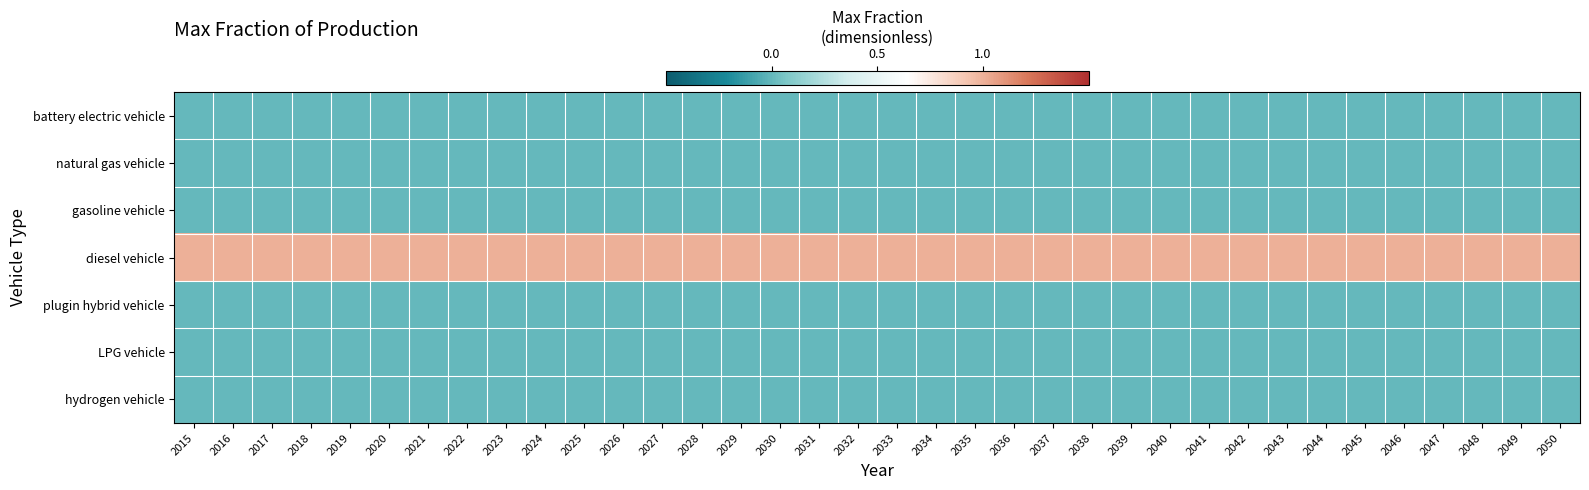

Reading right to left, transcribe all the data shown in this chart.

battery electric vehicle: 2050=0	2049=0	2048=0	2047=0	2046=0	2045=0	2044=0	2043=0	2042=0	2041=0	2040=0	2039=0	2038=0	2037=0	2036=0	2035=0	2034=0	2033=0	2032=0	2031=0	2030=0	2029=0	2028=0	2027=0	2026=0	2025=0	2024=0	2023=0	2022=0	2021=0	2020=0	2019=0	2018=0	2017=0	2016=0	2015=0
natural gas vehicle: 2050=0	2049=0	2048=0	2047=0	2046=0	2045=0	2044=0	2043=0	2042=0	2041=0	2040=0	2039=0	2038=0	2037=0	2036=0	2035=0	2034=0	2033=0	2032=0	2031=0	2030=0	2029=0	2028=0	2027=0	2026=0	2025=0	2024=0	2023=0	2022=0	2021=0	2020=0	2019=0	2018=0	2017=0	2016=0	2015=0
gasoline vehicle: 2050=0	2049=0	2048=0	2047=0	2046=0	2045=0	2044=0	2043=0	2042=0	2041=0	2040=0	2039=0	2038=0	2037=0	2036=0	2035=0	2034=0	2033=0	2032=0	2031=0	2030=0	2029=0	2028=0	2027=0	2026=0	2025=0	2024=0	2023=0	2022=0	2021=0	2020=0	2019=0	2018=0	2017=0	2016=0	2015=0
diesel vehicle: 2050=1	2049=1	2048=1	2047=1	2046=1	2045=1	2044=1	2043=1	2042=1	2041=1	2040=1	2039=1	2038=1	2037=1	2036=1	2035=1	2034=1	2033=1	2032=1	2031=1	2030=1	2029=1	2028=1	2027=1	2026=1	2025=1	2024=1	2023=1	2022=1	2021=1	2020=1	2019=1	2018=1	2017=1	2016=1	2015=1
plugin hybrid vehicle: 2050=0	2049=0	2048=0	2047=0	2046=0	2045=0	2044=0	2043=0	2042=0	2041=0	2040=0	2039=0	2038=0	2037=0	2036=0	2035=0	2034=0	2033=0	2032=0	2031=0	2030=0	2029=0	2028=0	2027=0	2026=0	2025=0	2024=0	2023=0	2022=0	2021=0	2020=0	2019=0	2018=0	2017=0	2016=0	2015=0
LPG vehicle: 2050=0	2049=0	2048=0	2047=0	2046=0	2045=0	2044=0	2043=0	2042=0	2041=0	2040=0	2039=0	2038=0	2037=0	2036=0	2035=0	2034=0	2033=0	2032=0	2031=0	2030=0	2029=0	2028=0	2027=0	2026=0	2025=0	2024=0	2023=0	2022=0	2021=0	2020=0	2019=0	2018=0	2017=0	2016=0	2015=0
hydrogen vehicle: 2050=0	2049=0	2048=0	2047=0	2046=0	2045=0	2044=0	2043=0	2042=0	2041=0	2040=0	2039=0	2038=0	2037=0	2036=0	2035=0	2034=0	2033=0	2032=0	2031=0	2030=0	2029=0	2028=0	2027=0	2026=0	2025=0	2024=0	2023=0	2022=0	2021=0	2020=0	2019=0	2018=0	2017=0	2016=0	2015=0